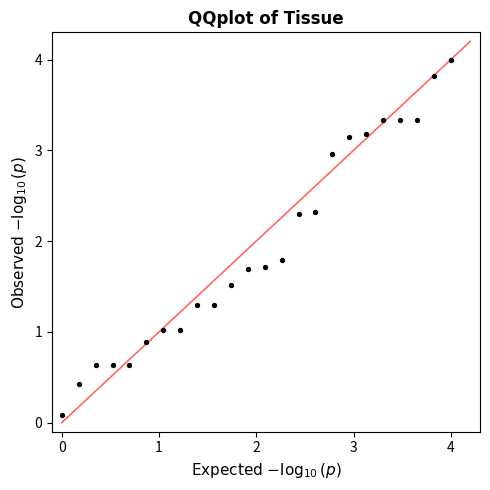

What is the range of Y values (max minus min)?

3.9